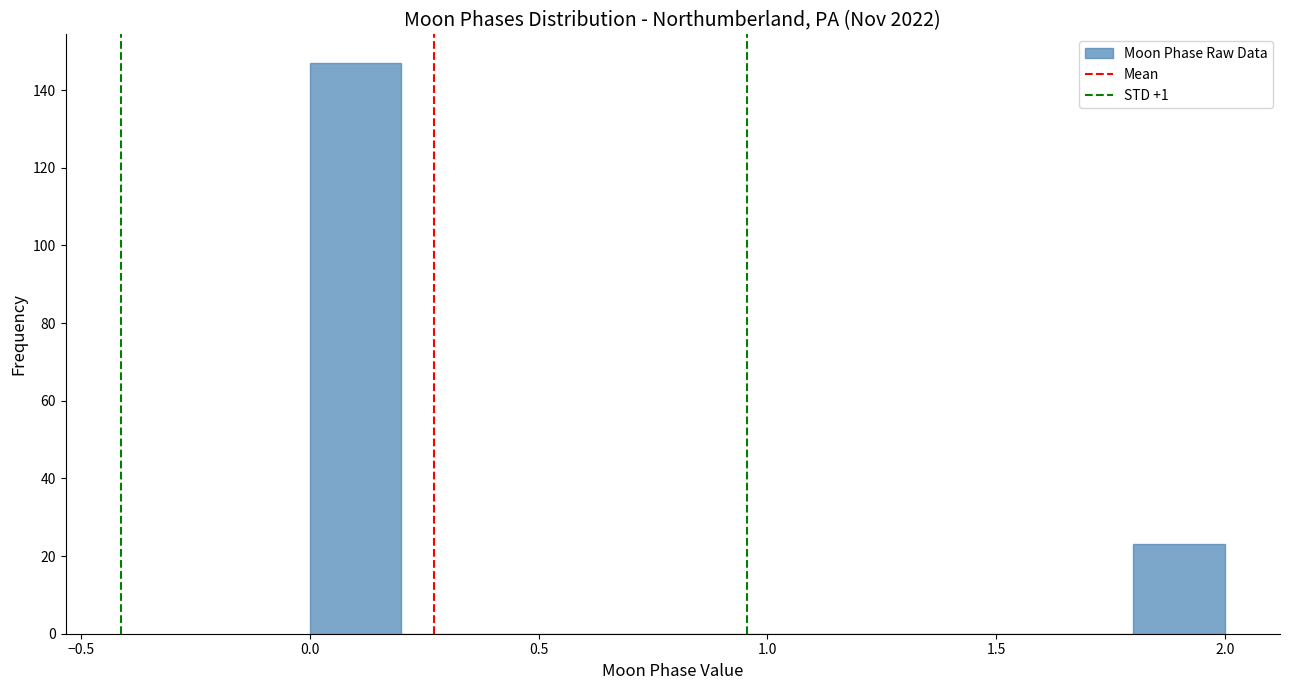

Which range on the x-axis has the tallest bar?

0.0 to 0.2